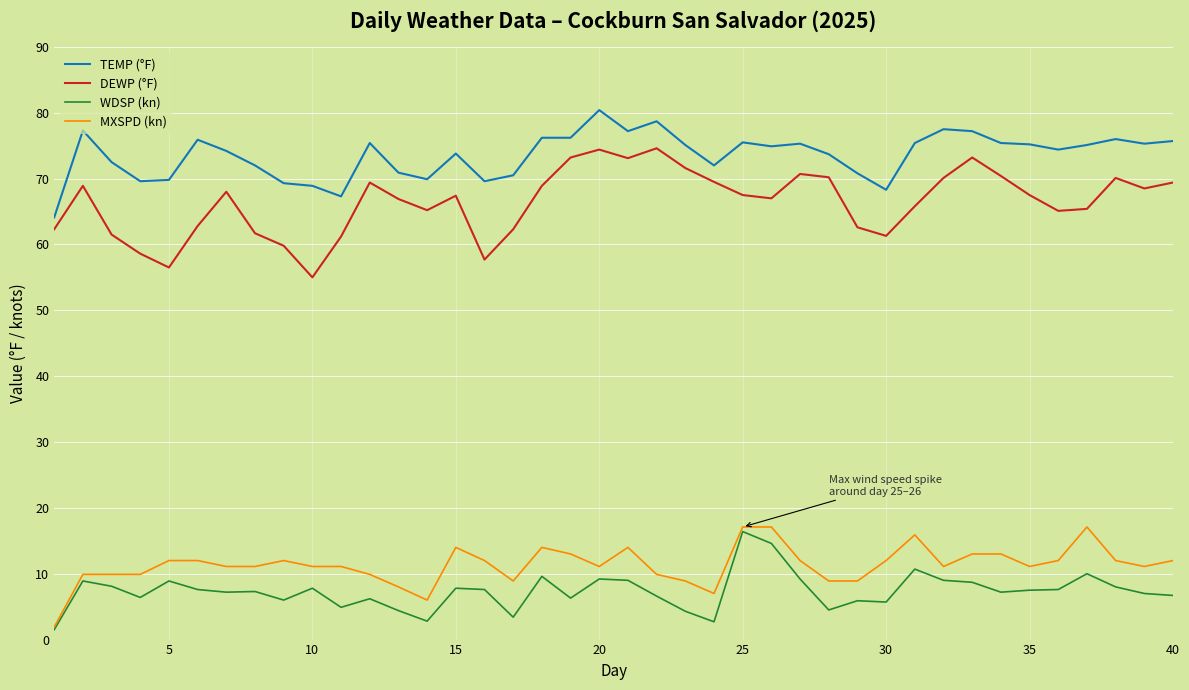

Which series has the largest total across all categories?

TEMP (°F)